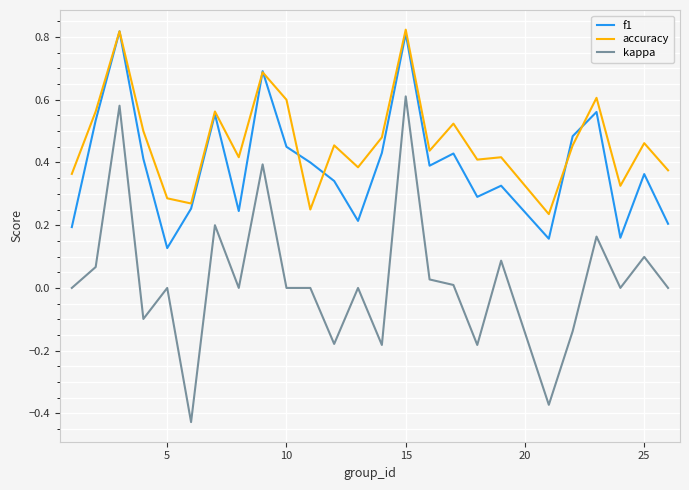

At how many categories does at least one series exceed 0?

25